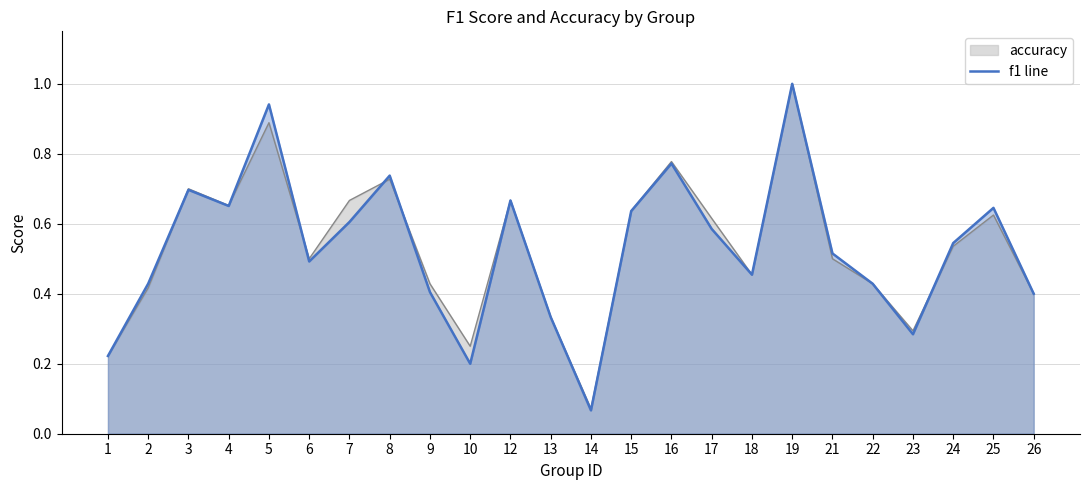

Which series has the largest range (max minus min)?

f1